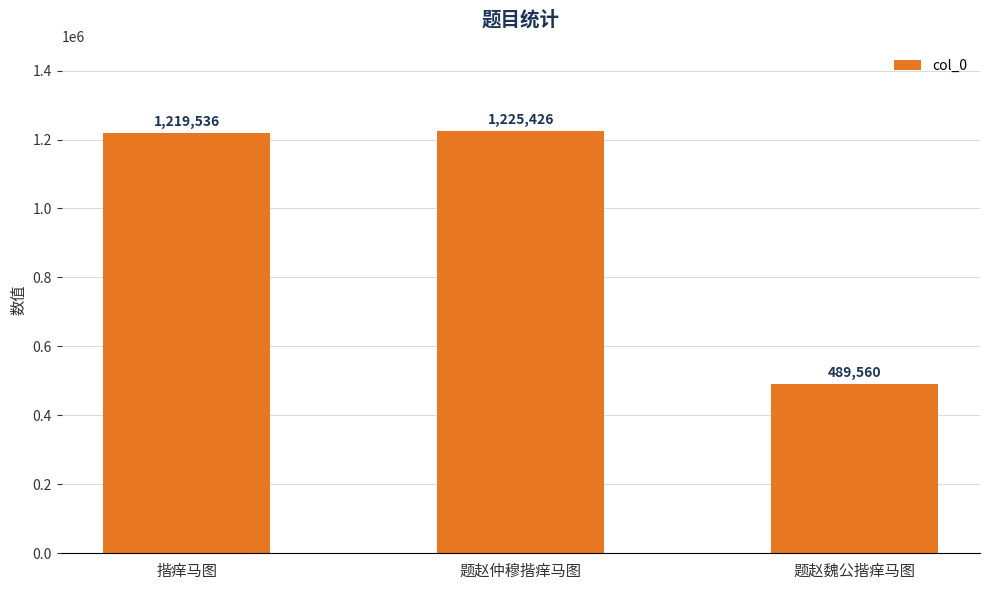

Which has a higher value, 题赵魏公揩痒马图 or 揩痒马图?

揩痒马图